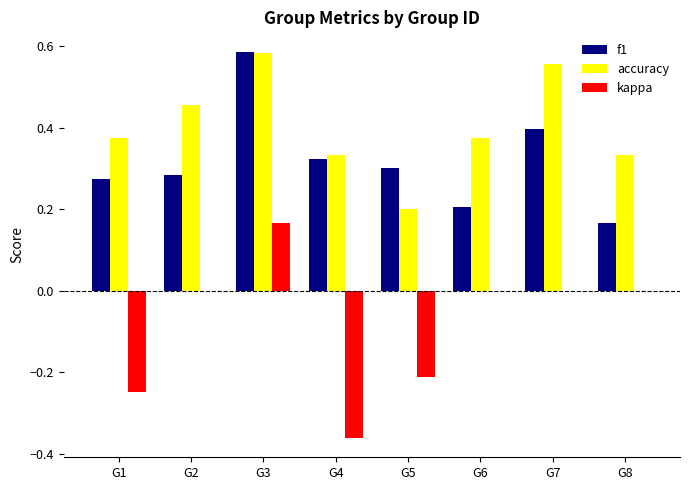

True or false: kappa has a value of 0.2 at G3.

True